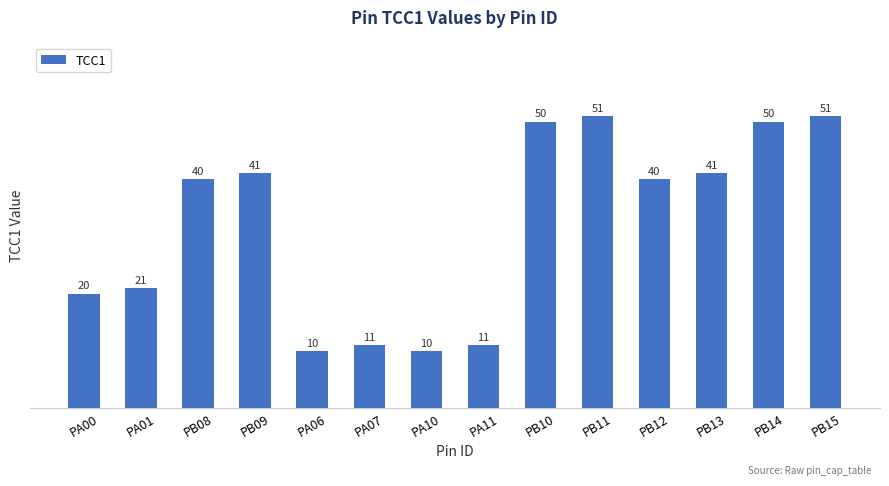

What is the maximum value shown in the chart?

51